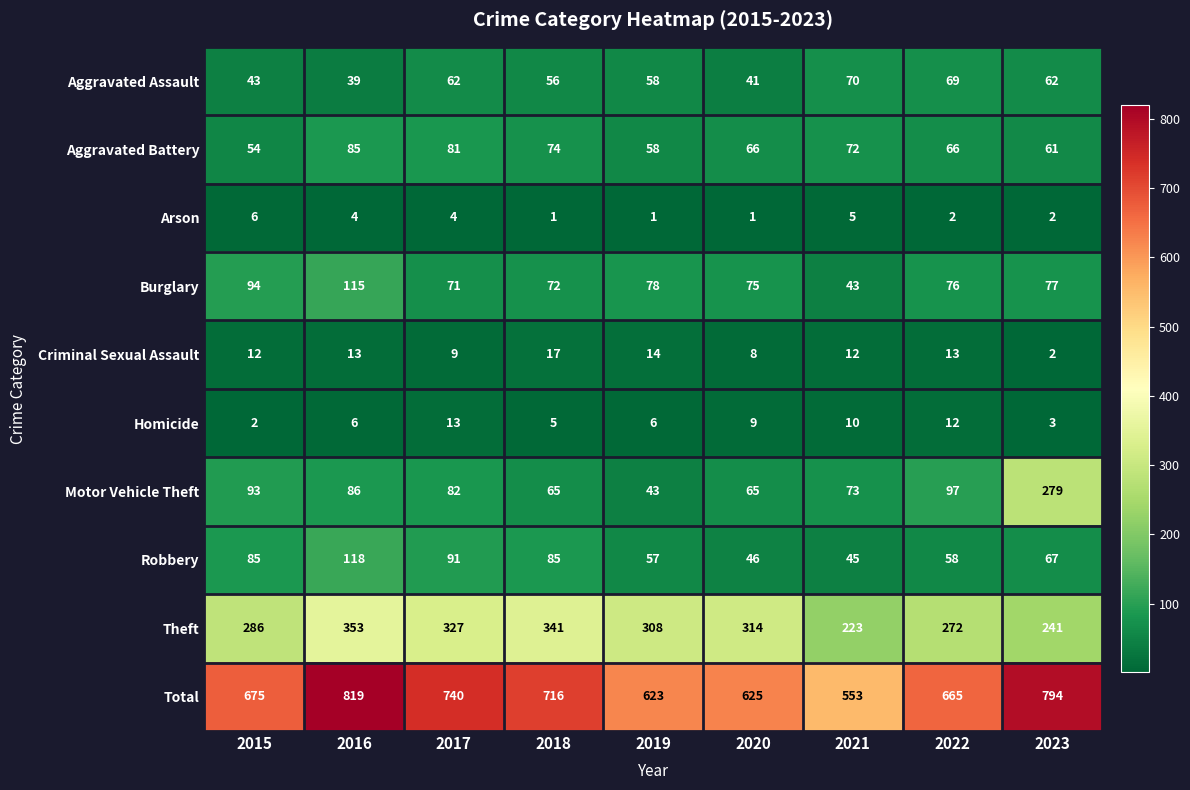

The value of Robbery at 2016 is 118. True or false?

True